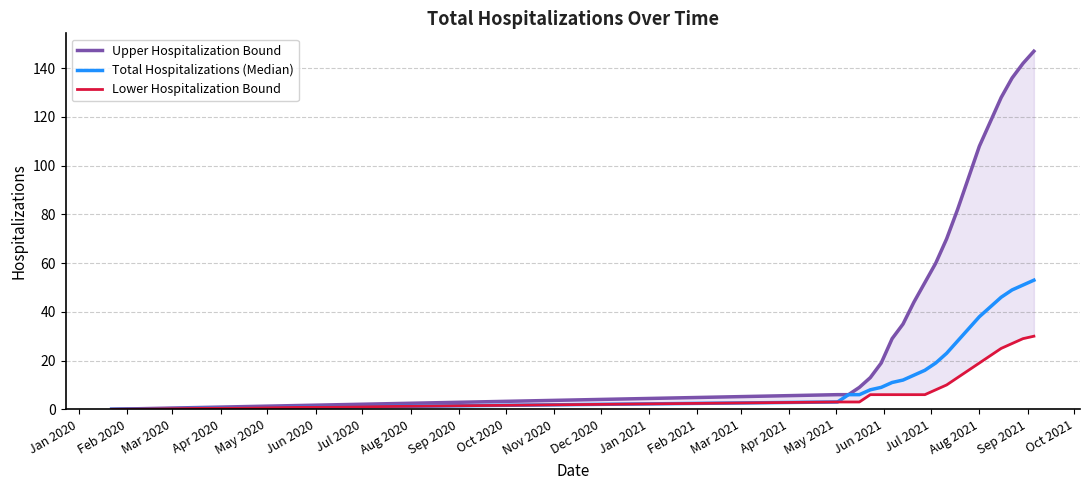

How many distinct data groups are displayed?

3